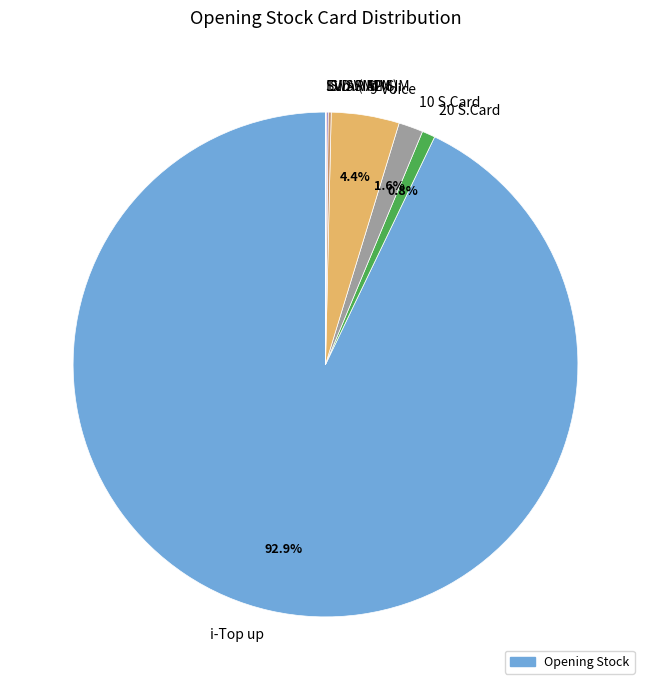

What is the majority slice?

i-Top up